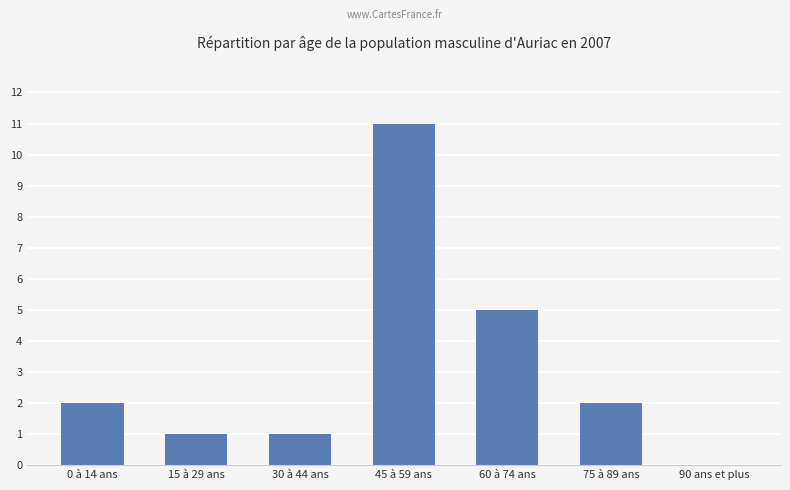

At which label is the value closest to 5?

60 à 74 ans